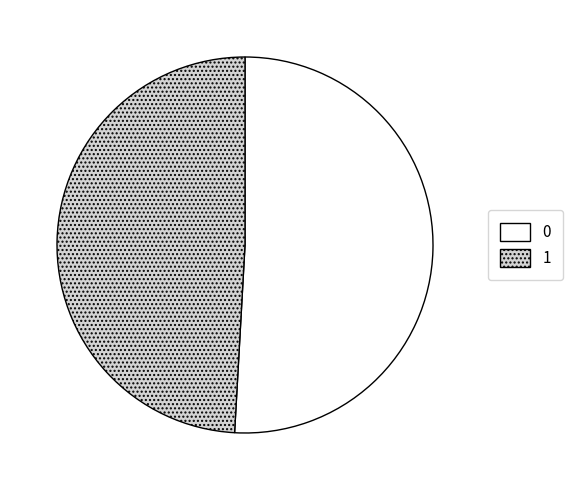

Is it true that 1 is 39% of the pie?

False